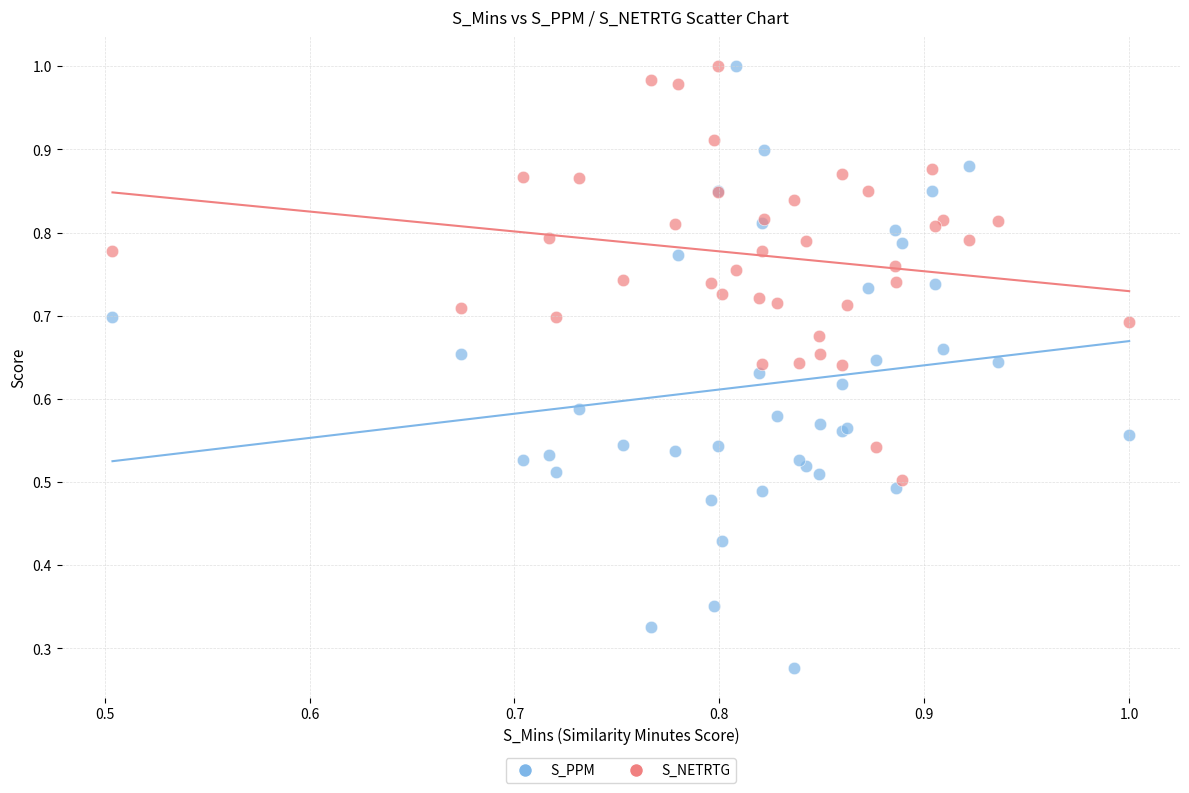

What are all the series names shown in the legend?

S_PPM, S_NETRTG